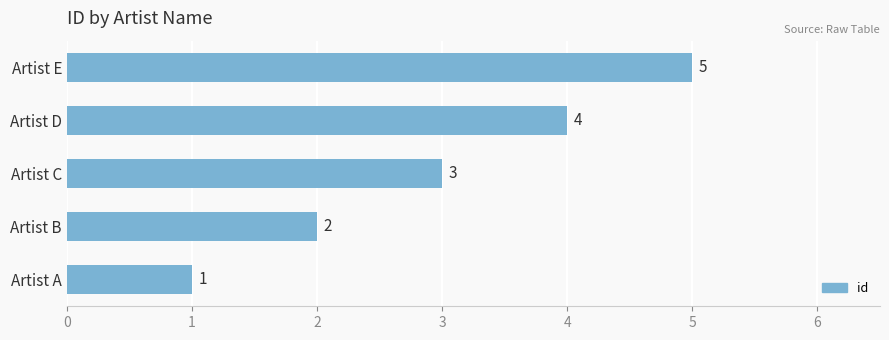

List the labels in order of value, largest first.

Artist E, Artist D, Artist C, Artist B, Artist A